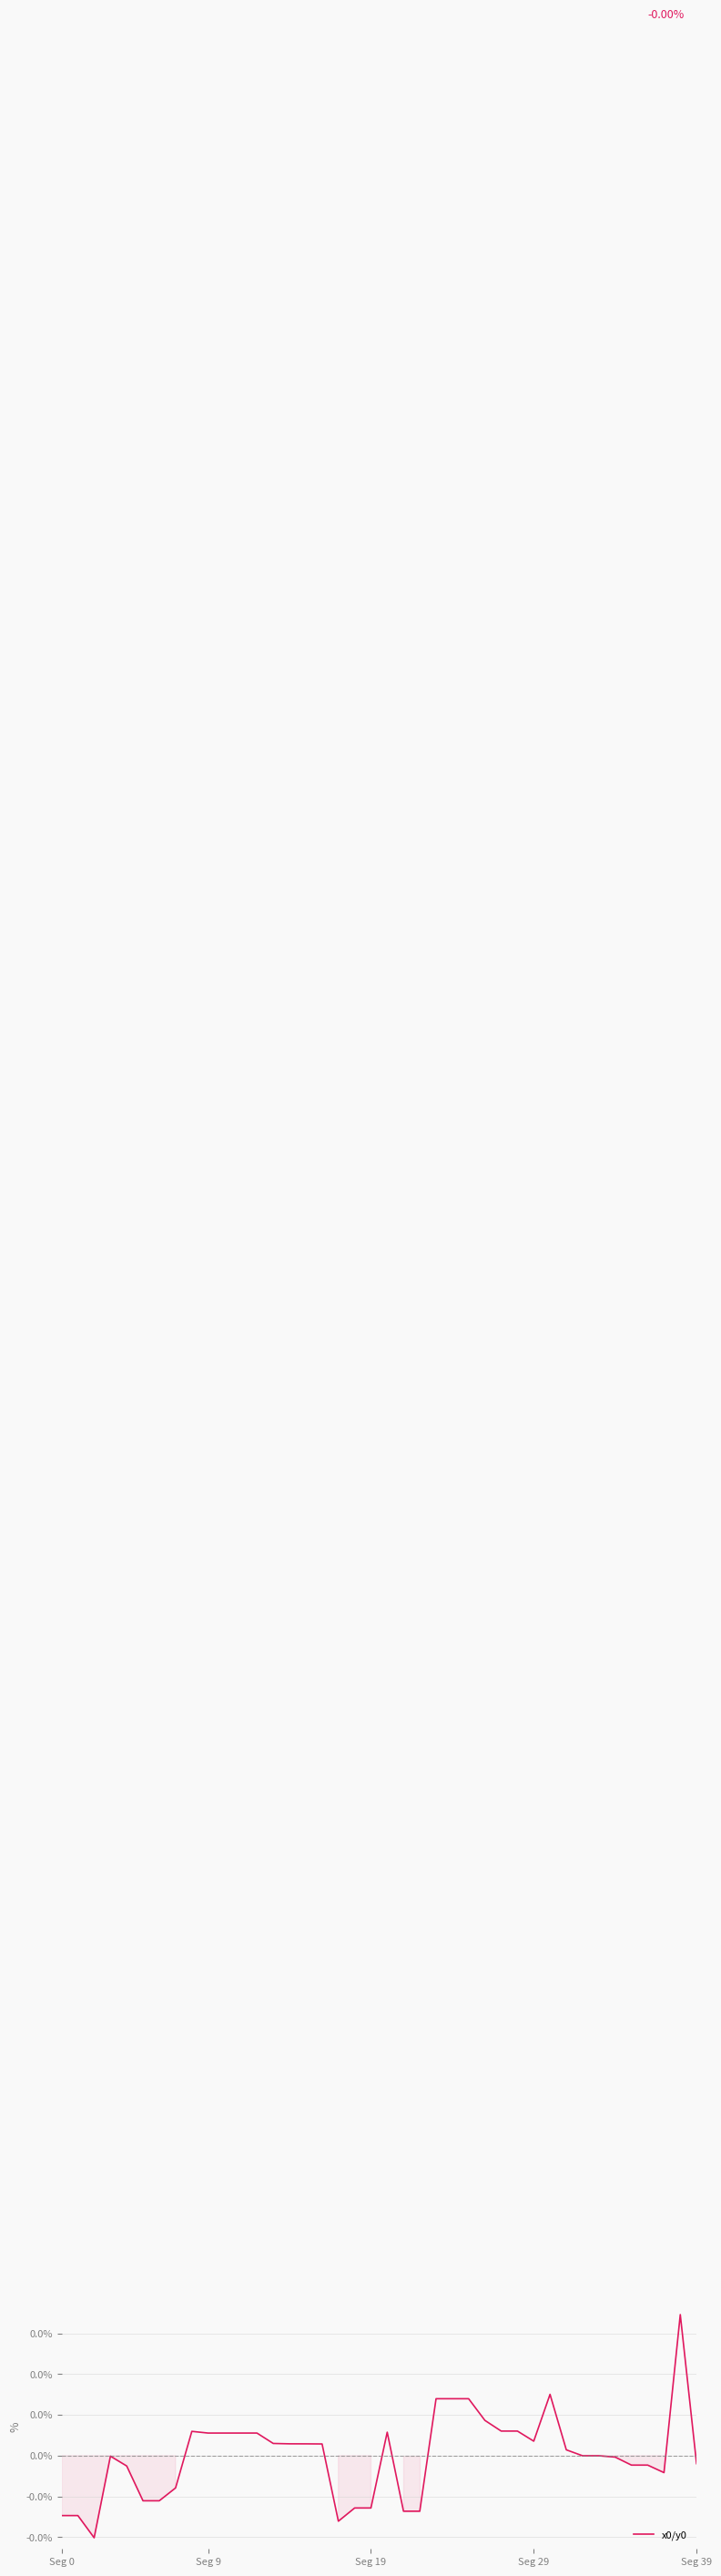

List the labels in order of value, largest first.

38, 30, 23, 24, 25, 26, 27, 28, 8, 20, 9, 10, 11, 12, 29, 13, 14, 15, 16, 31, 32, 33, Seg 29, 34, 39, 35, 36, Seg 39, 37, 7, 5, 6, 18, 19, 21, 22, Seg 0, Seg 9, 17, Seg 19